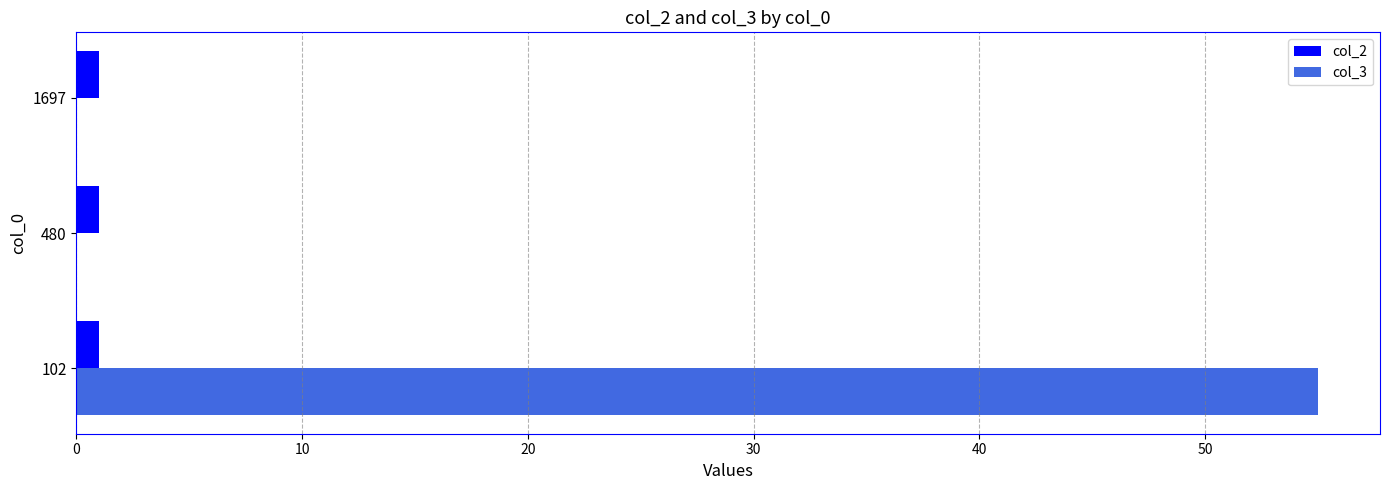

Count the number of categories in the chart.

3